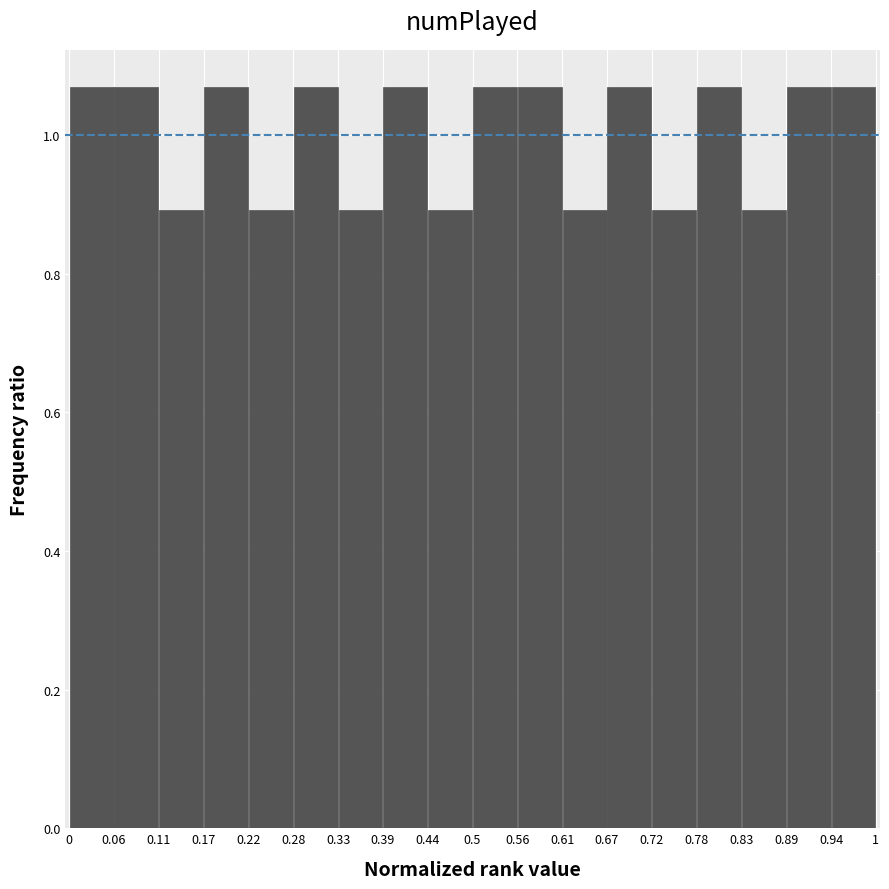

Reading left to right, transcribe this chart: for each bar, give the range it covers on the x-axis and its height. The values are not printed on the chart, so give them approximately, as read against the axis.

0 to 0.06: 1.06
0.06 to 0.11: 1.06
0.11 to 0.17: 0.90
0.17 to 0.22: 1.06
0.22 to 0.28: 0.90
0.28 to 0.33: 1.06
0.33 to 0.39: 0.90
0.39 to 0.44: 1.06
0.44 to 0.5: 0.90
0.5 to 0.56: 1.06
0.56 to 0.61: 1.06
0.61 to 0.67: 0.90
0.67 to 0.72: 1.06
0.72 to 0.78: 0.90
0.78 to 0.83: 1.06
0.83 to 0.89: 0.90
0.89 to 0.94: 1.06
0.94 to 1: 1.06